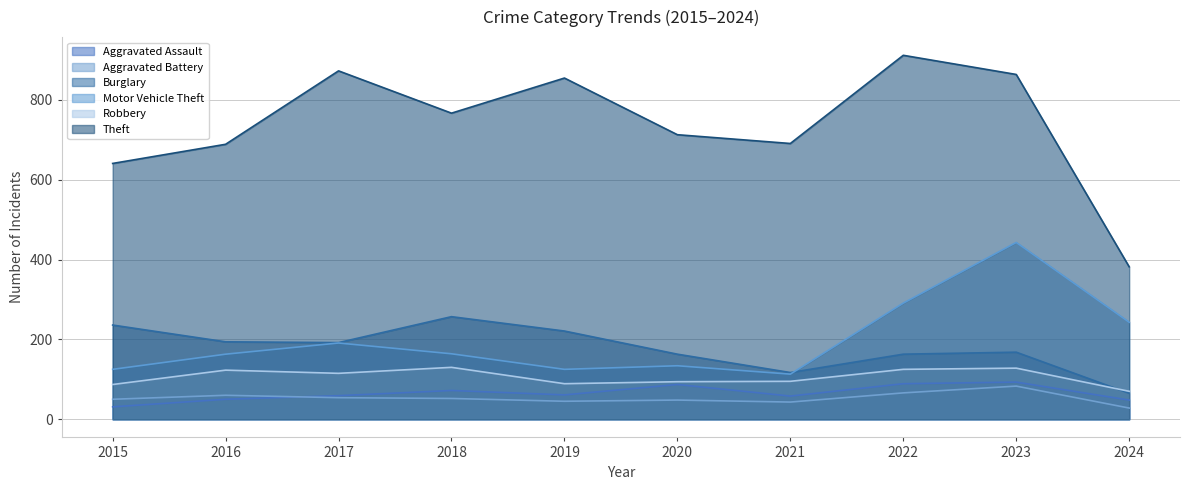

What are all the series names shown in the legend?

Aggravated Assault, Aggravated Battery, Burglary, Motor Vehicle Theft, Robbery, Theft